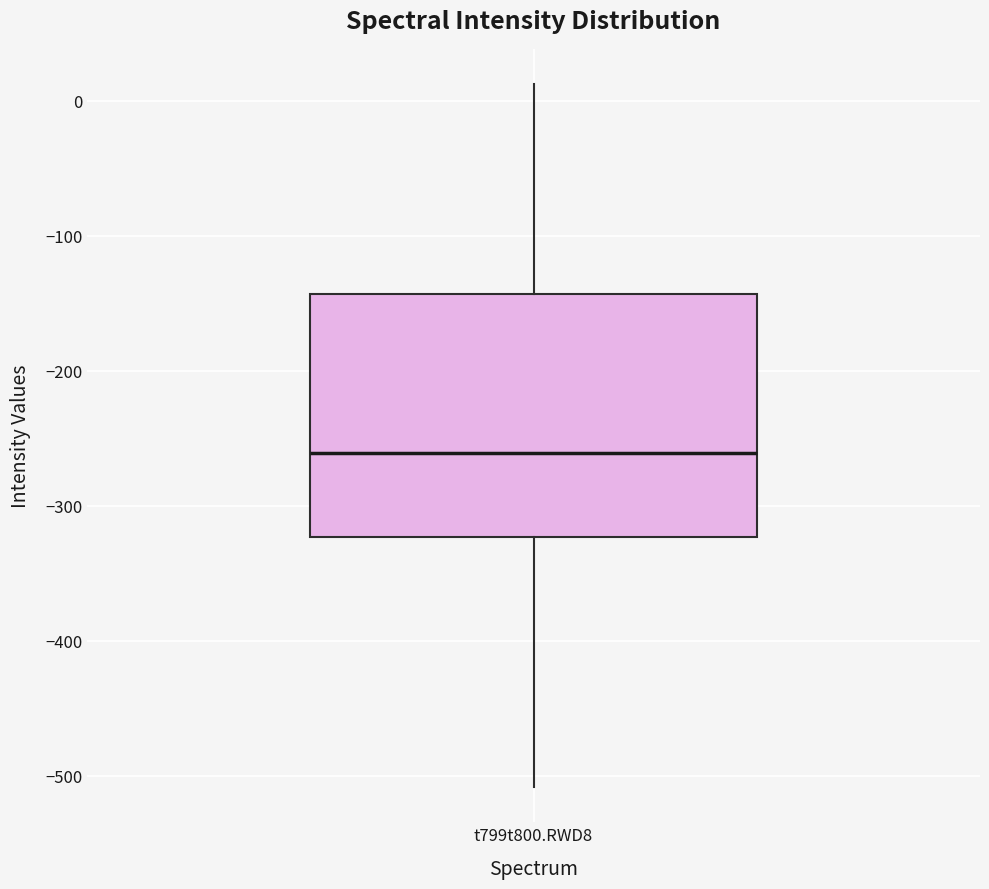

Where does the upper whisker of the box for t799t800.RWD8 end on the y-axis? The values are not printed on the chart, so give them approximately, as read against the axis.

10